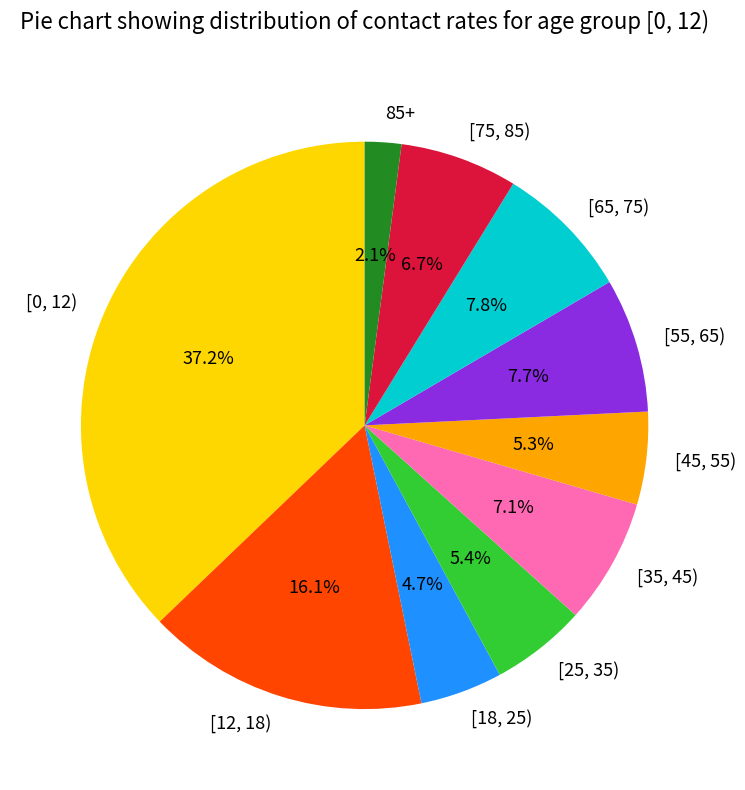

Which has a higher value, [55, 65) or 85+?

[55, 65)